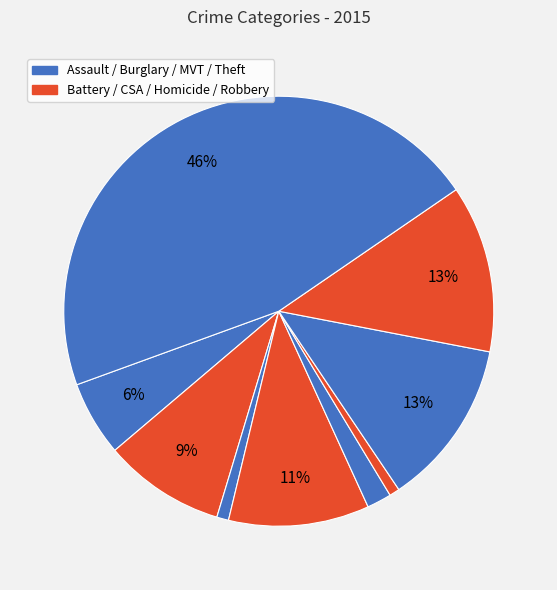

Which category has the biggest portion of the pie?

Theft